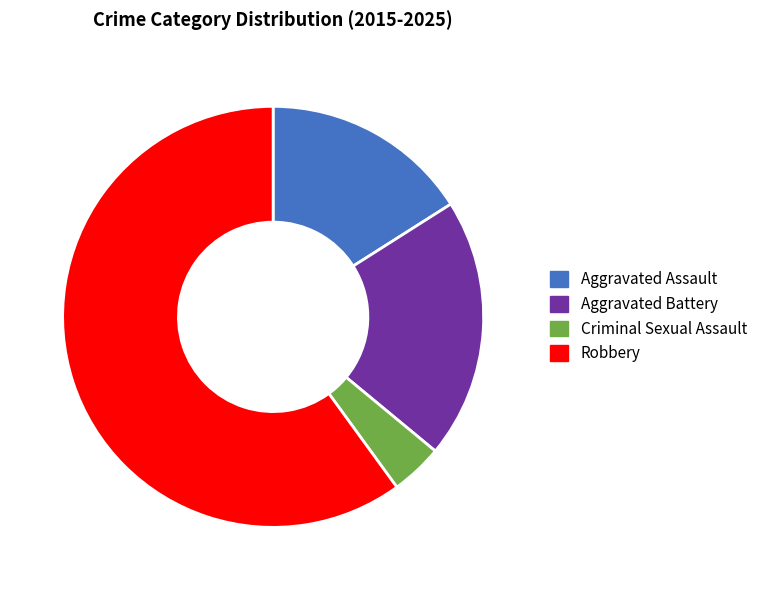

Combined, do Aggravated Assault and Robbery account for over 50%?

Yes